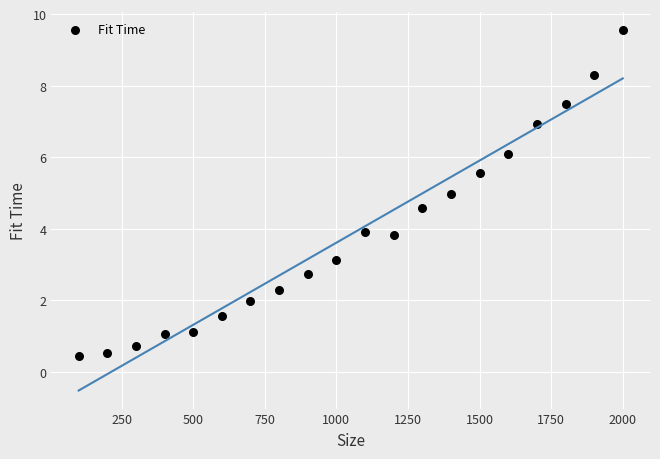

What is the range of X values (max minus min)?

1900.0